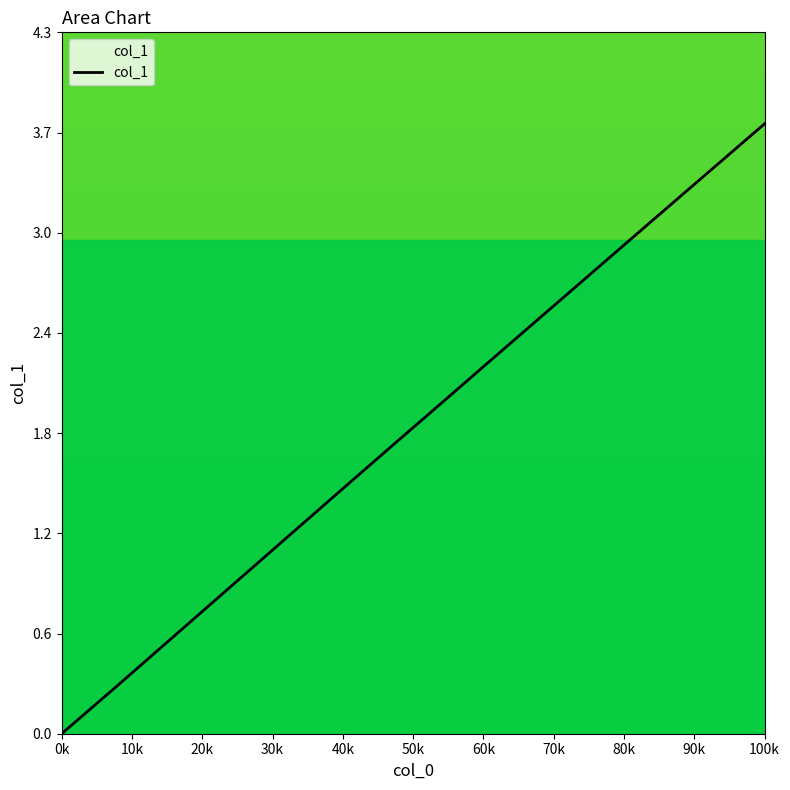

Does the chart have visible grid lines?

No